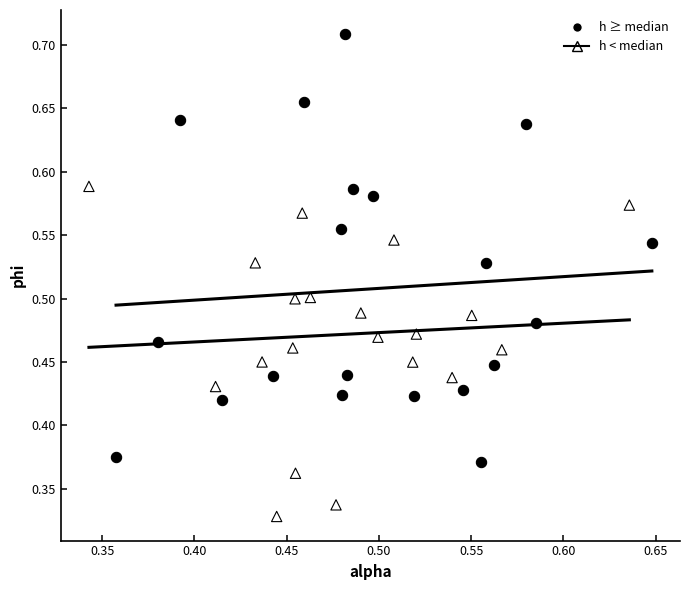

Which series reaches the minimum Y coordinate?

h < median